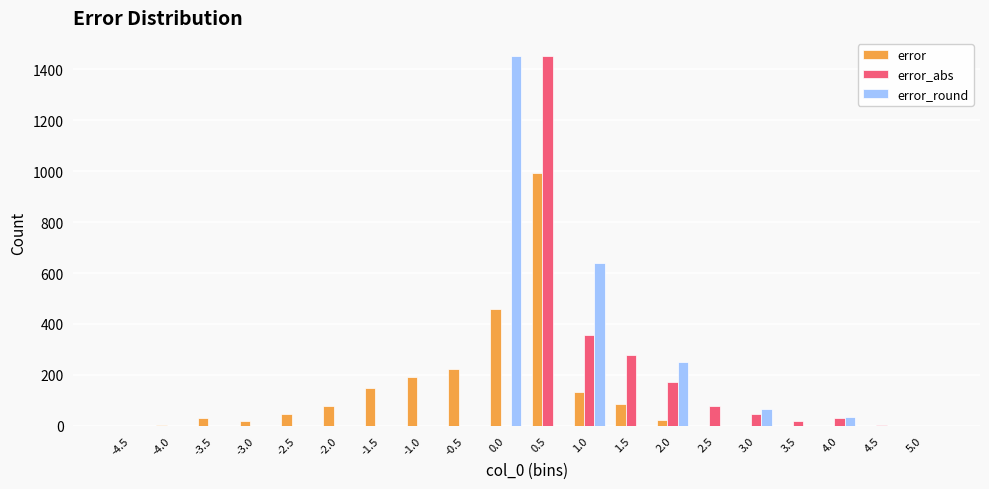

What is the greatest value displayed?

1450